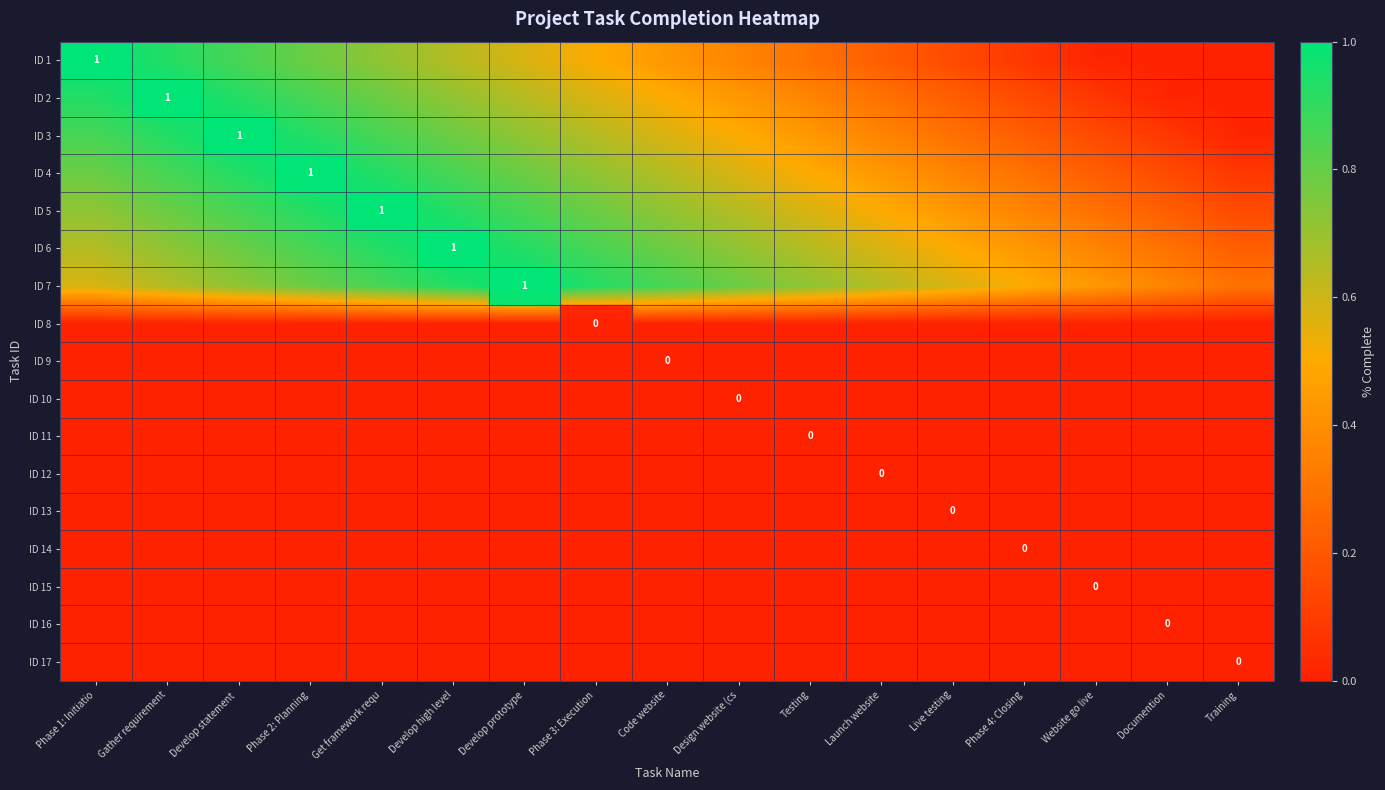

Is it true that ID 10 equals 0.0 at Phase 2: Planning?

True